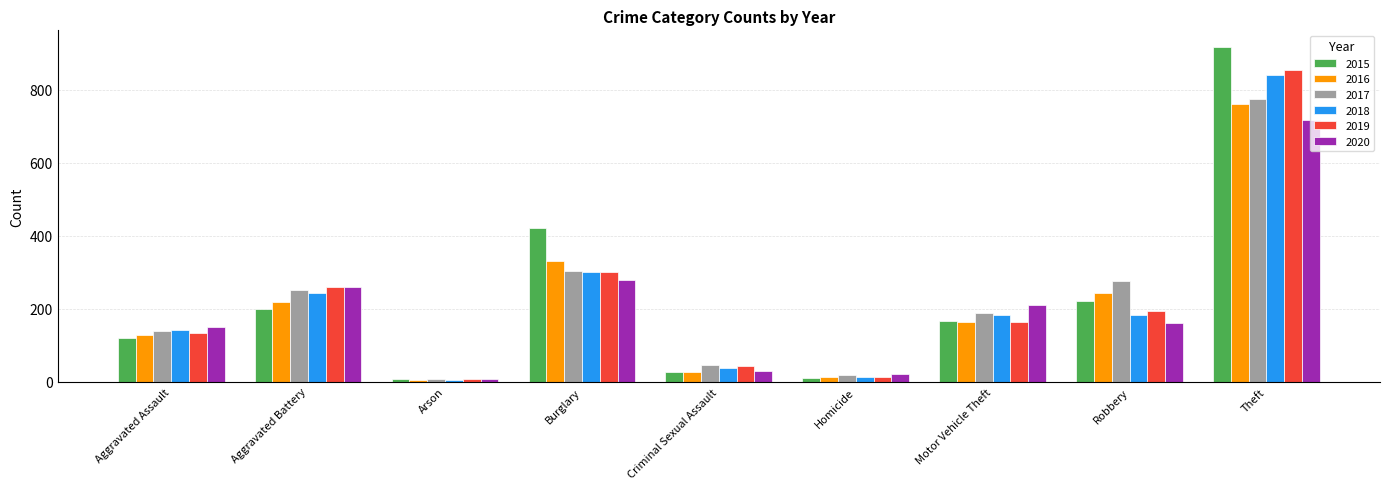

How many bars are there in each group?

6